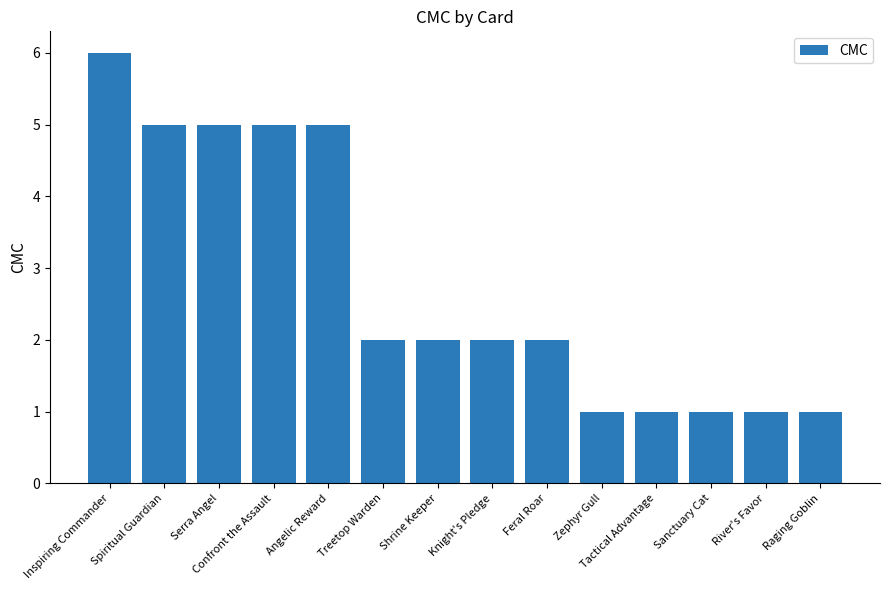

What is the ratio of the value at Knight's Pledge to the value at Shrine Keeper?

1.0